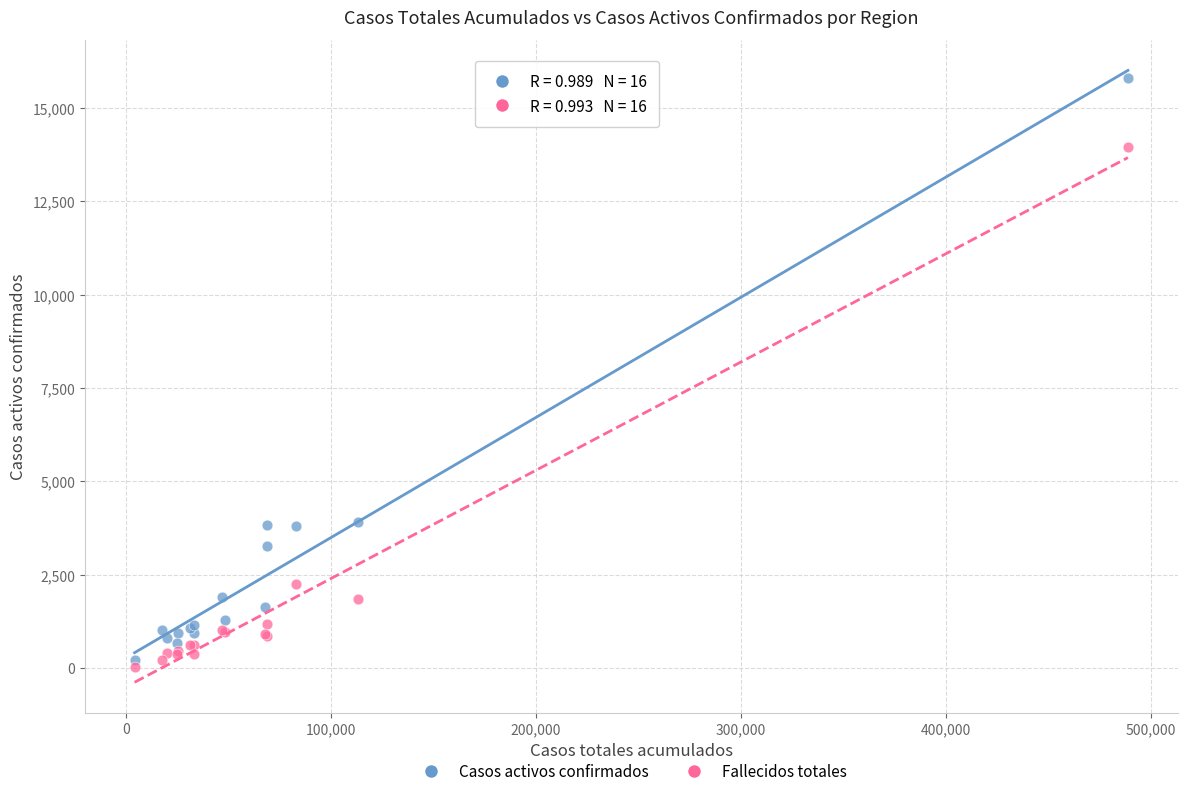

Which series has the largest Y range (max minus min)?

Casos activos confirmados